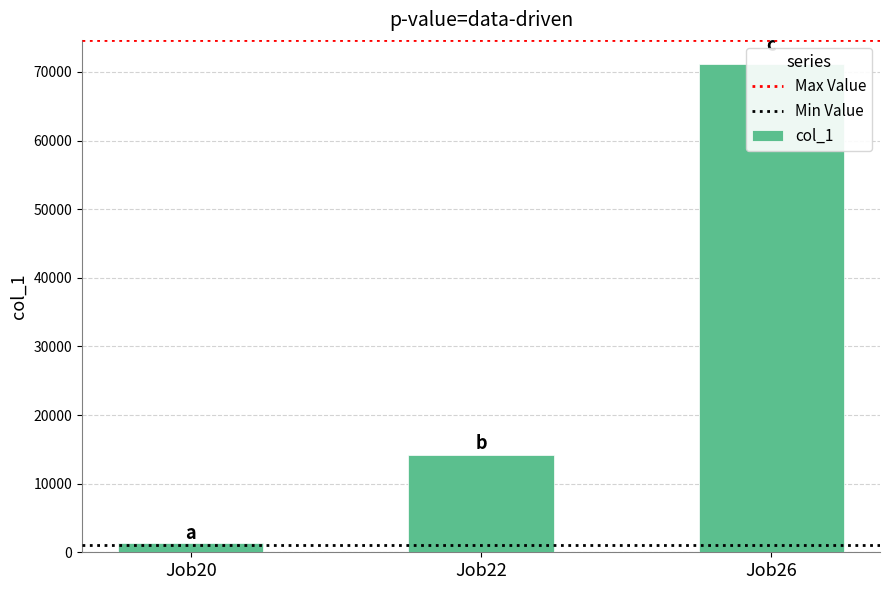

Reading right to left, extract all data points from this chart.

Job26=71110	Job22=14155	Job20=1300